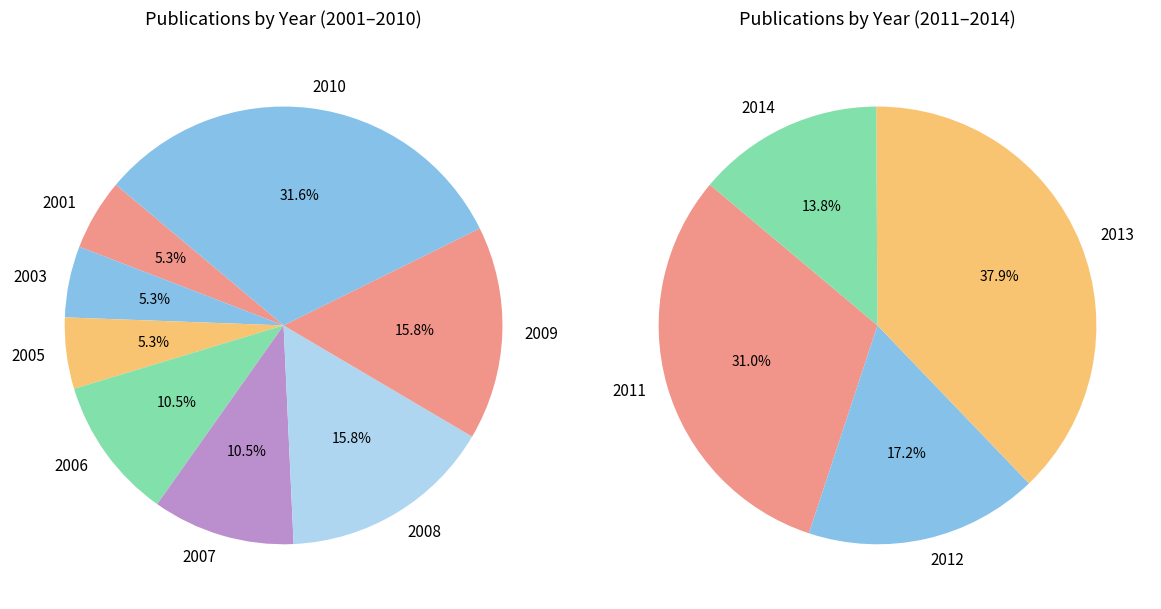

What is the change in value from 2005 to 2012?

+4